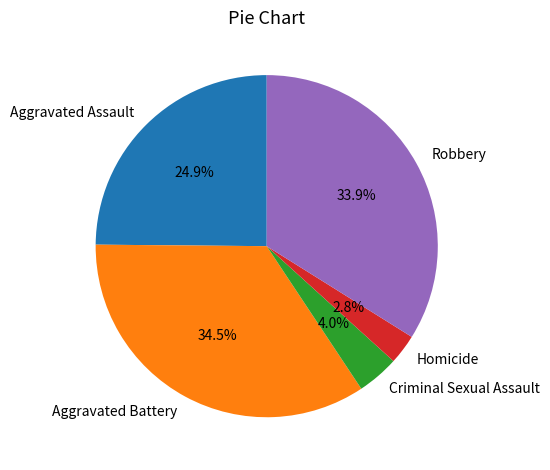

Do Robbery and Criminal Sexual Assault together represent more than half of the pie?

No